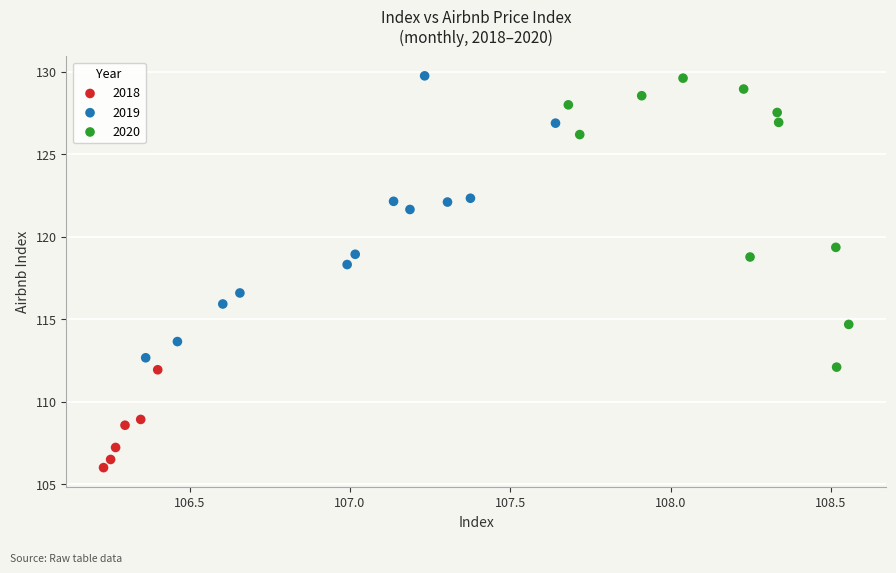

Which series reaches the minimum Y coordinate?

2018